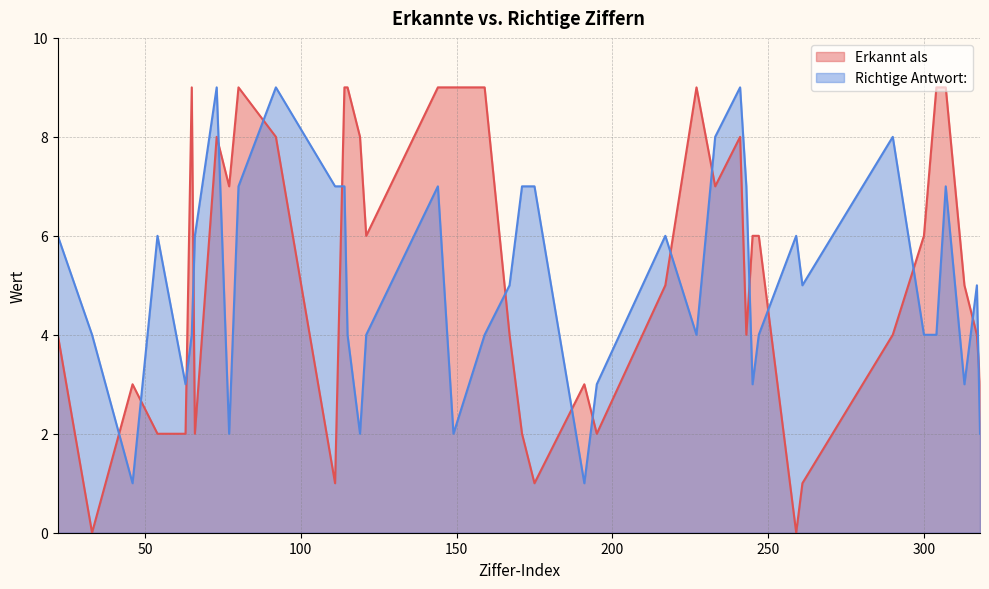

Which series has the largest total across all categories?

Erkannt als